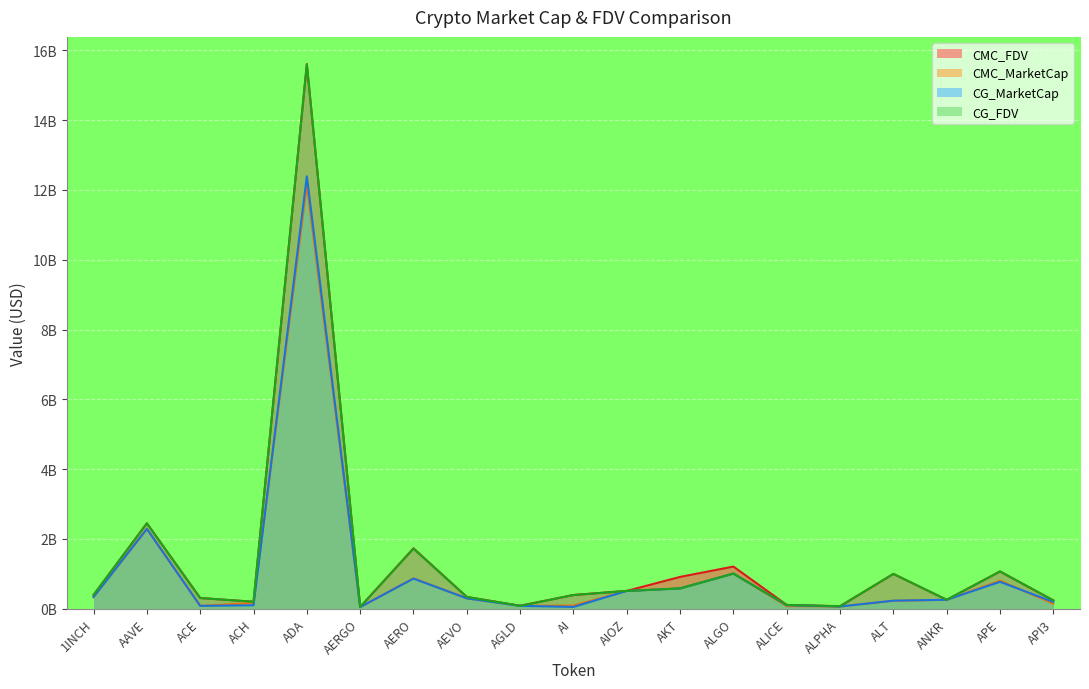

Rank the series by their maximum value, from lowest to highest.

CMC_MarketCap, CG_MarketCap, CG_FDV, CMC_FDV